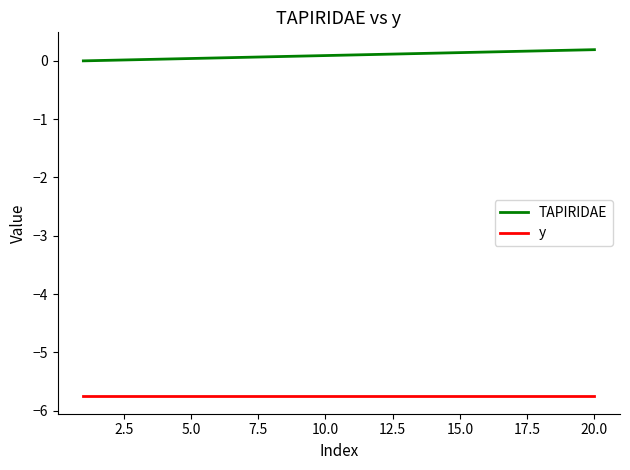

Does the chart have visible grid lines?

No